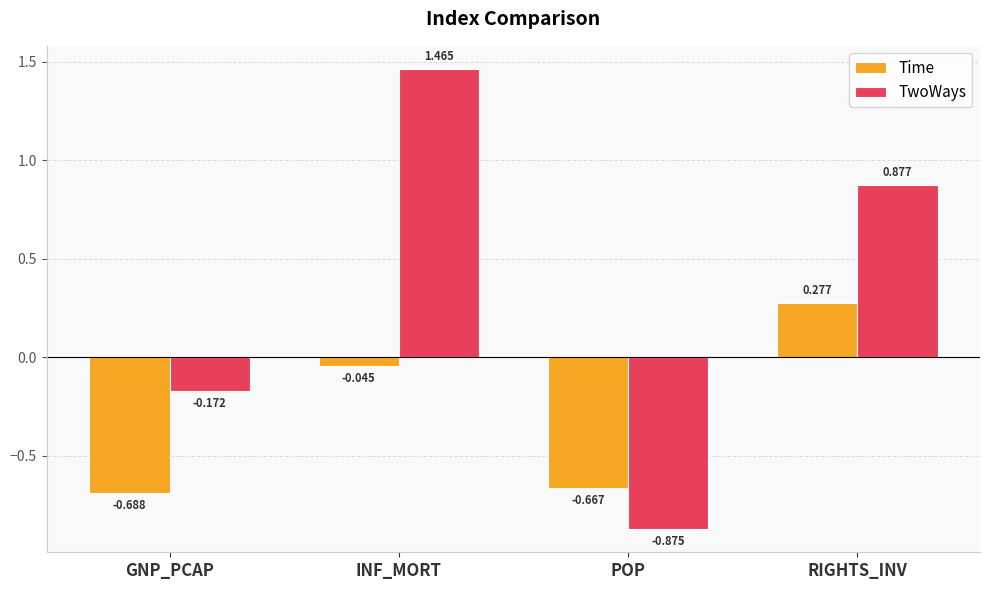

At which label is TwoWays closest to 0?

GNP_PCAP